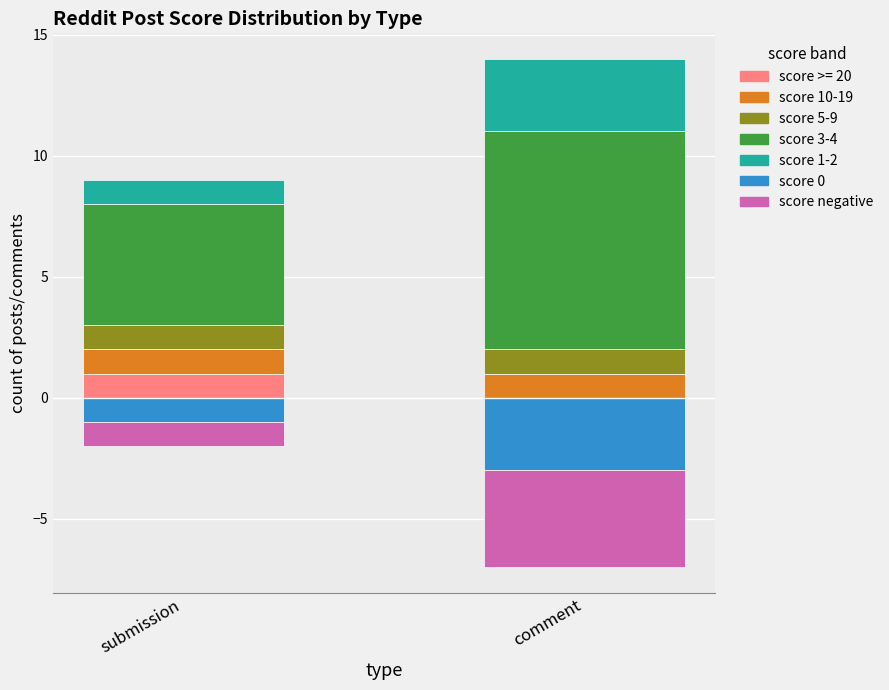

Which series has the largest range (max minus min)?

score 3-4